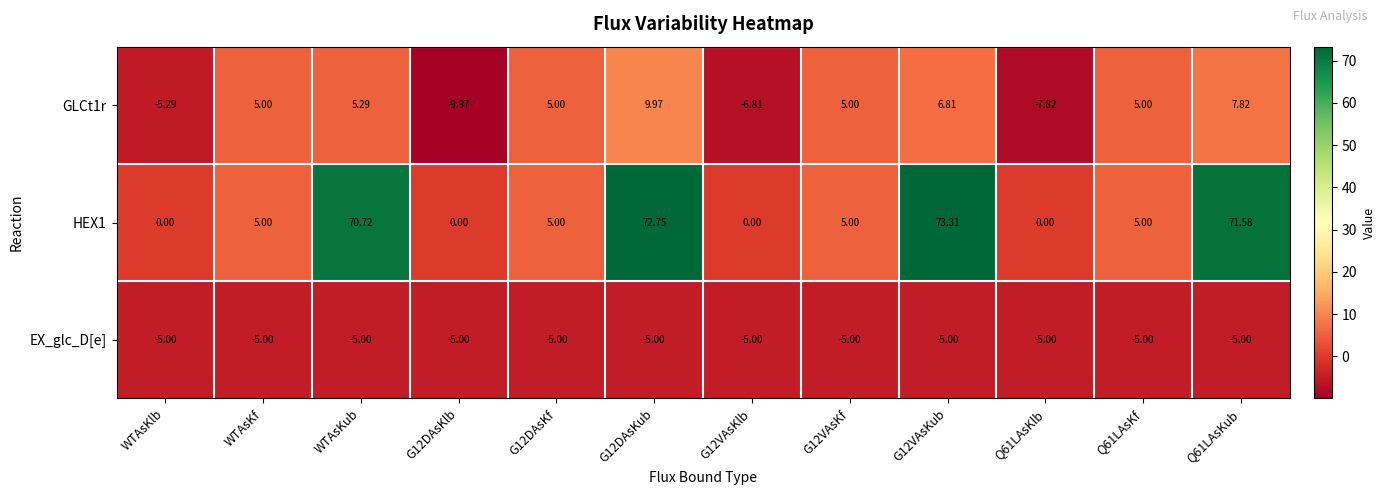

Is the value of GLCt1r at Q61LAsKf greater than the value of EX_glc_D[e] at Q61LAsKlb?

Yes